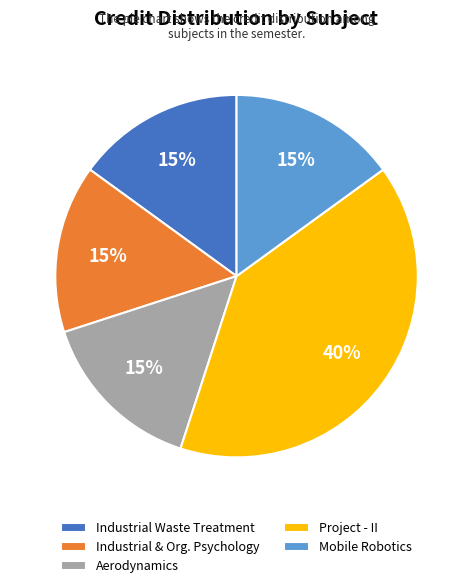

What is the largest slice in the pie chart?

Project - II